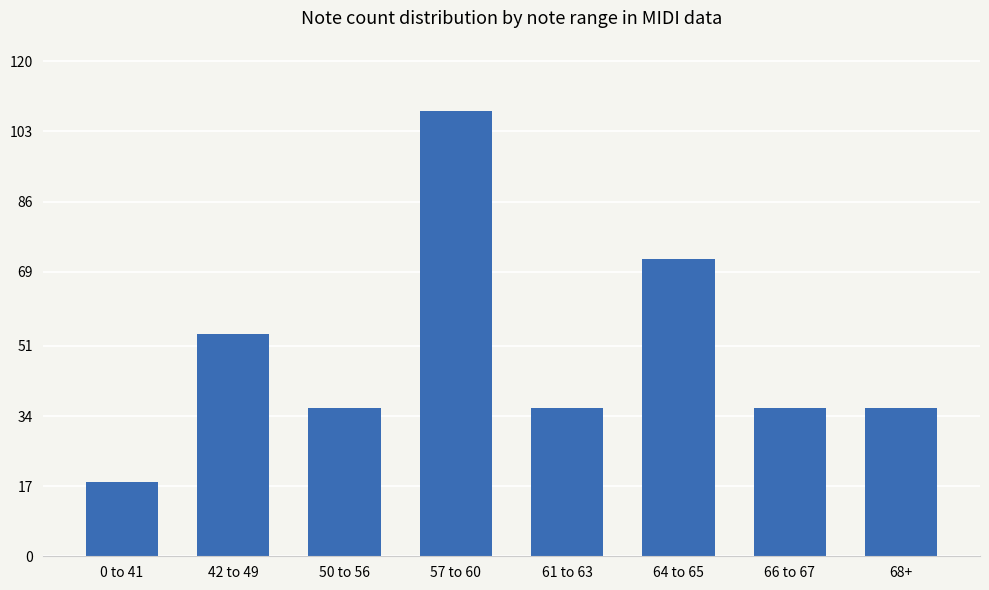

What is the label of the 6th bar from the left?

64 to 65